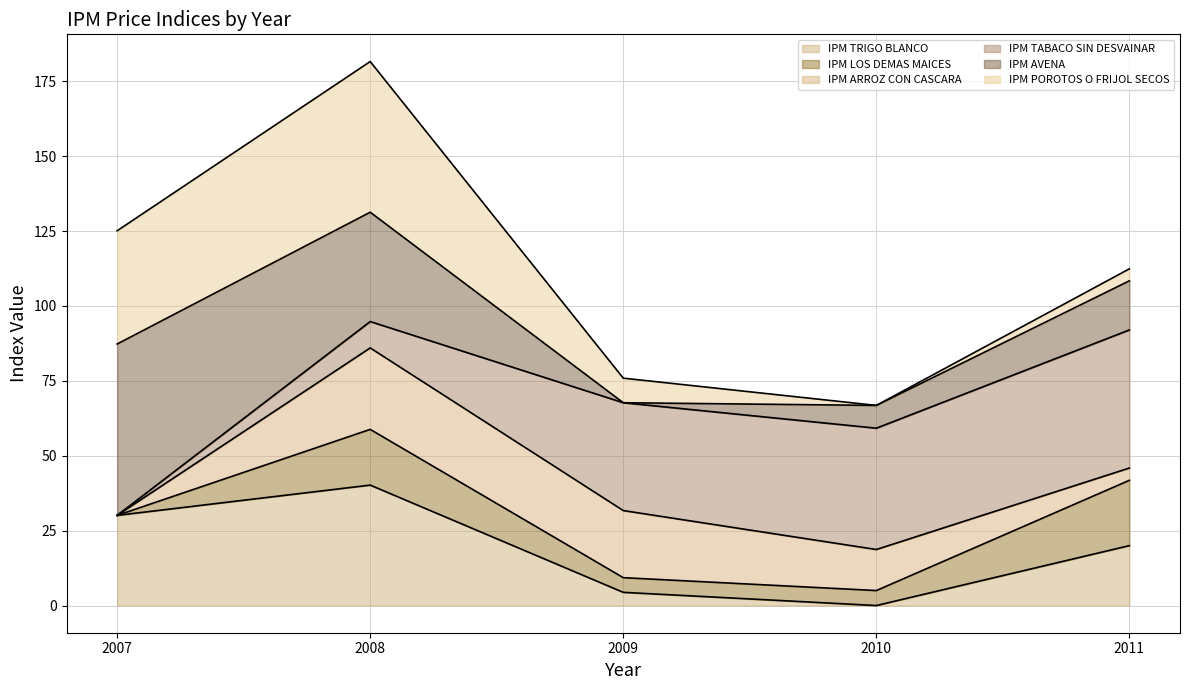

Which category has the lowest value in the IPM TRIGO BLANCO series?

2010